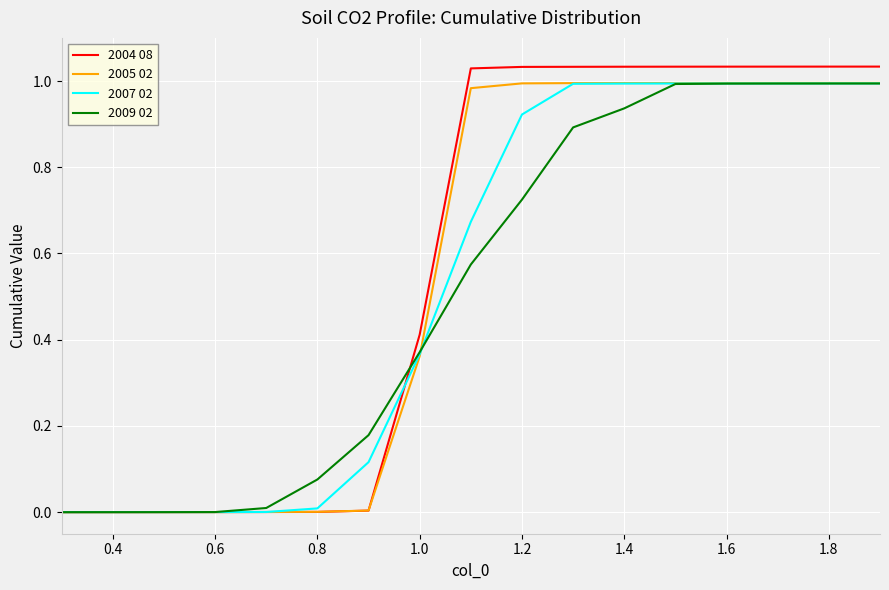

Which series has the largest range (max minus min)?

2004 08